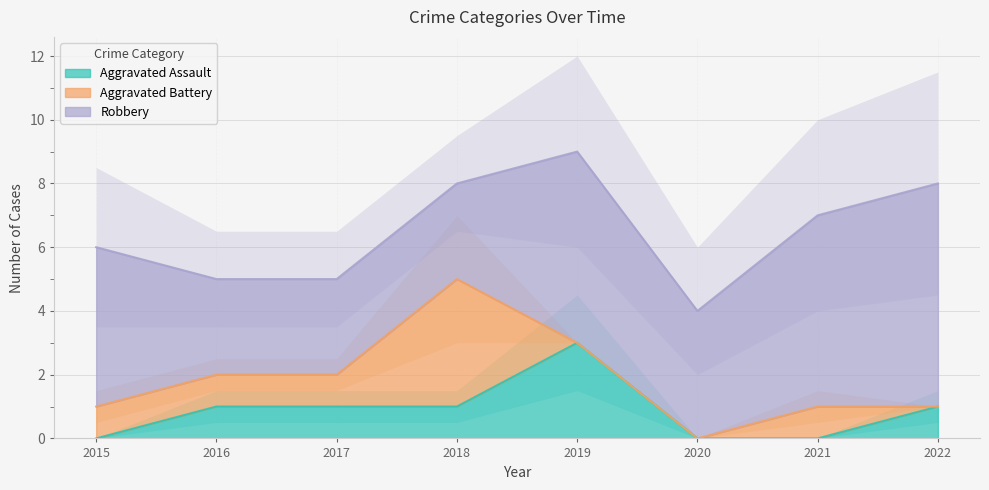

The Aggravated Assault series shows 0 at 2020. True or false?

True